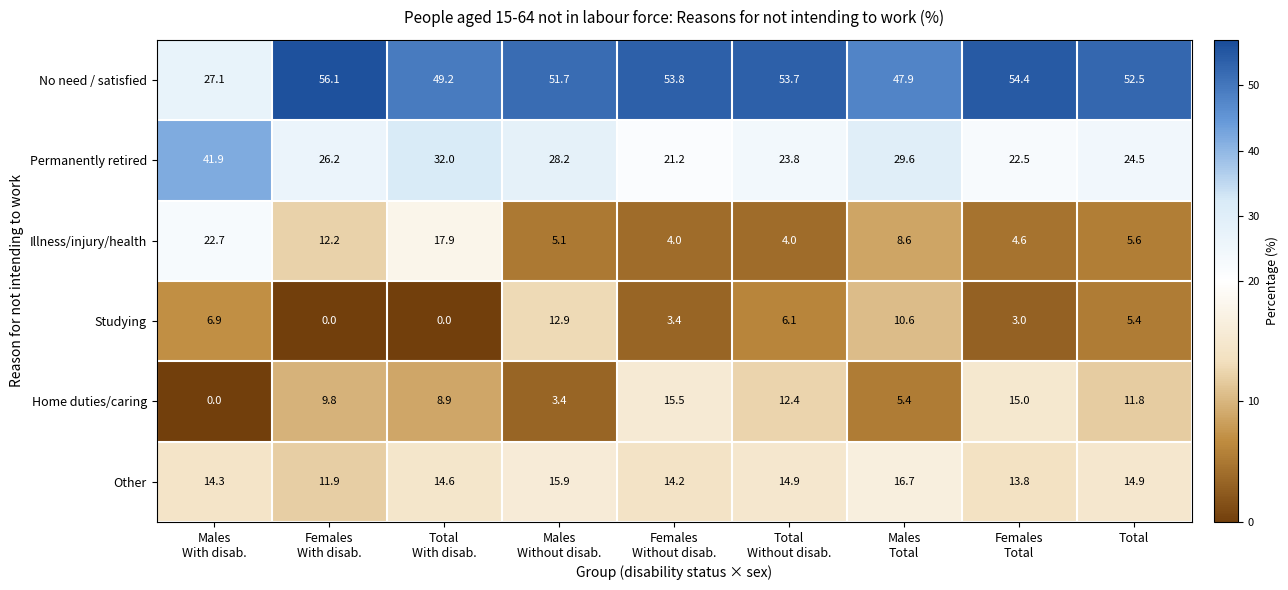

At how many categories does at least one series exceed 18?

9